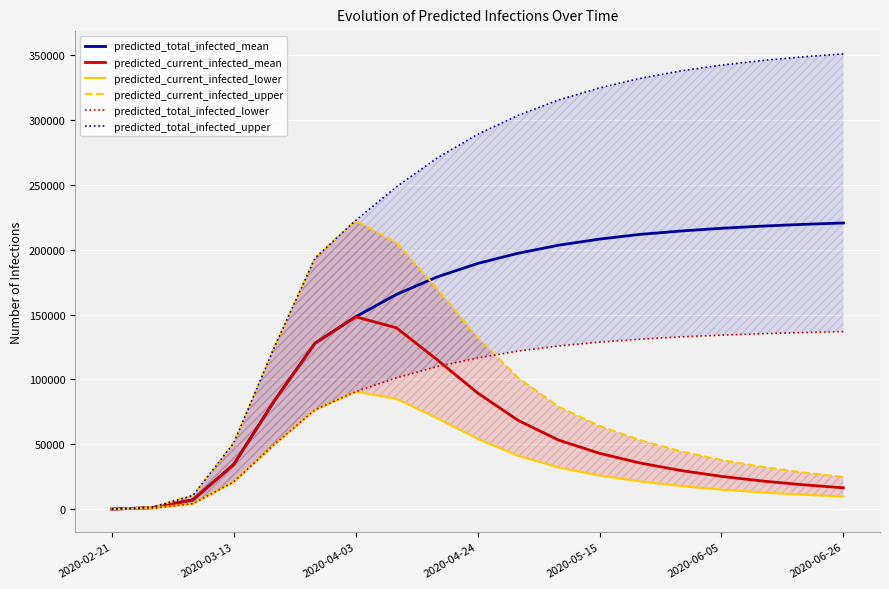

What is the average value of the predicted_current_infected_upper series?

83062